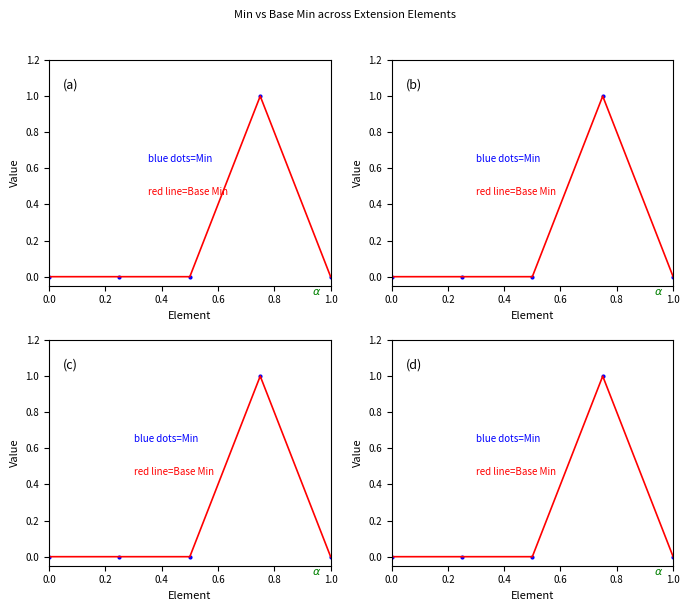

Is the value of Base Min at 0.0 greater than the value of Min at 1.0?

No